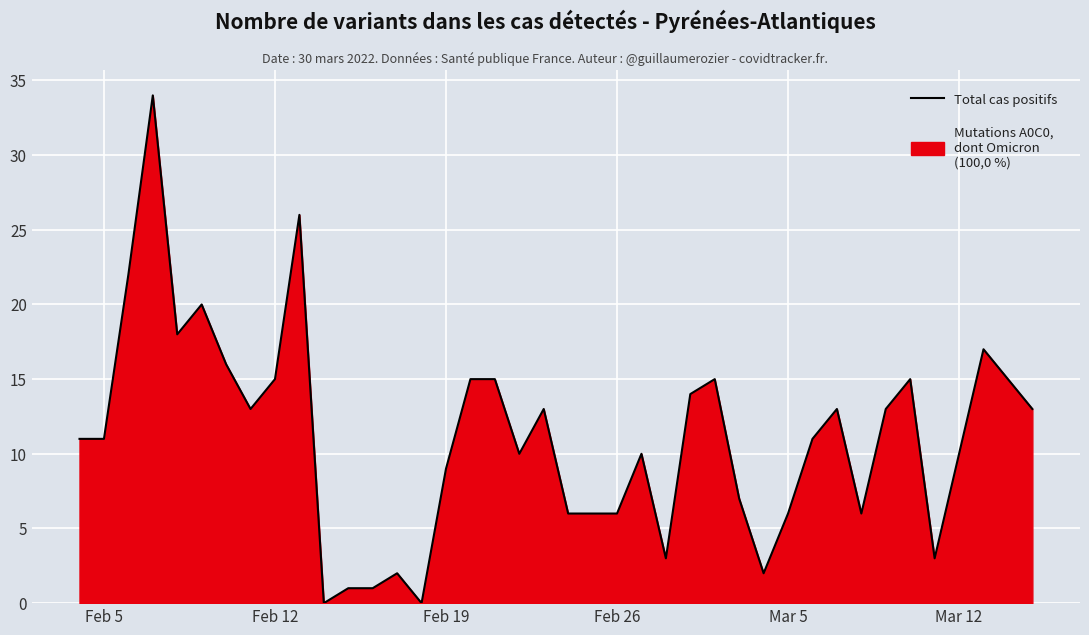

What is the maximum value shown in the chart?

34